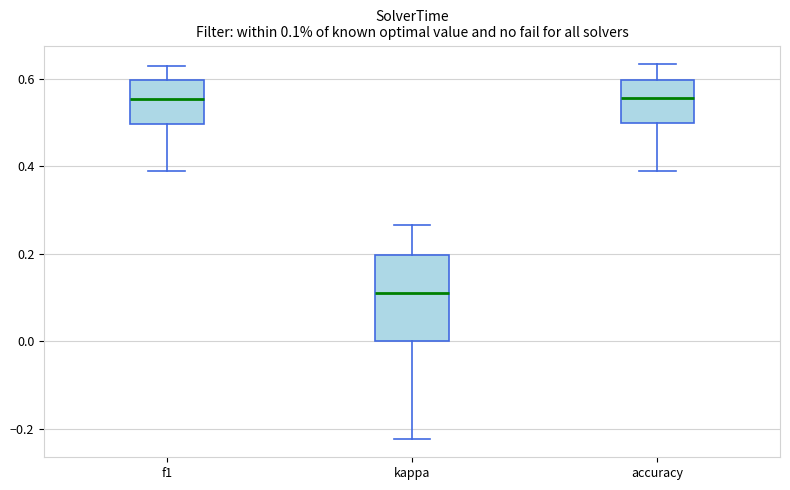

Comparing the boxes themselves (not the whiskers), which one is the tallest?

kappa